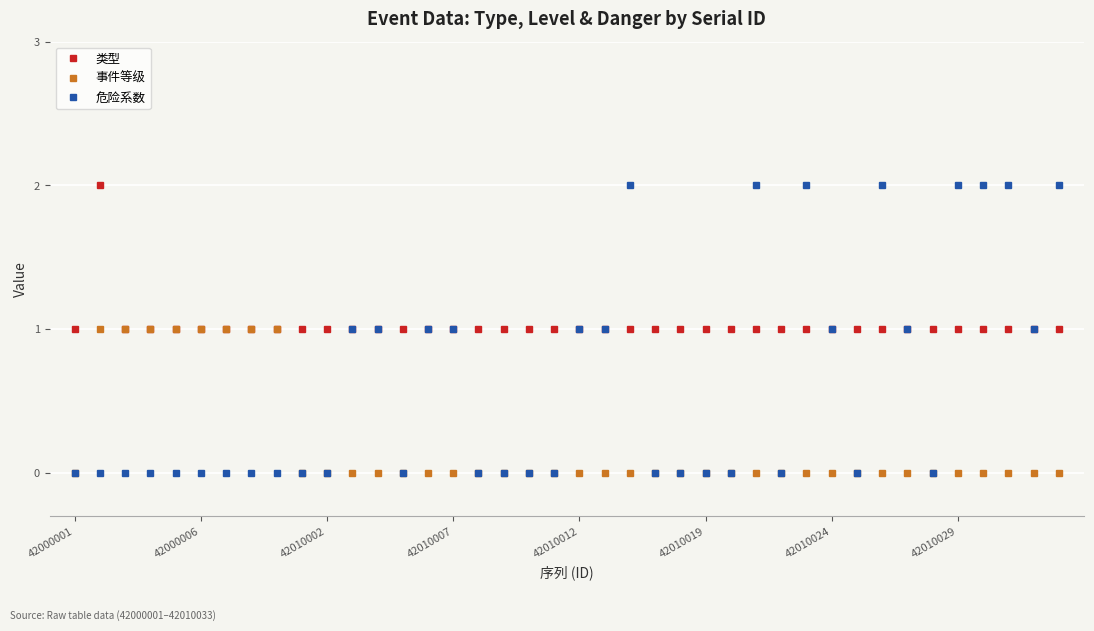

Which series has the largest total across all categories?

类型